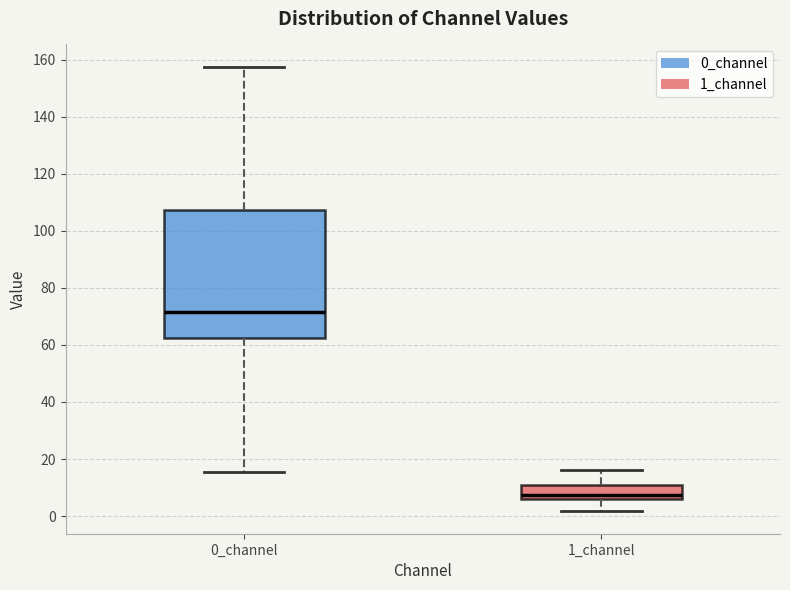

Reading left to right, transcribe this box plot: for each box, give where its median line is, the range the box spans, and where its two whiskers end, as read against the y-axis. The values are not printed on the chart, so give them approximately, as read against the axis.

0_channel: median 72, box 62 to 108, whiskers 16 to 158
1_channel: median 8, box 6 to 10, whiskers 2 to 16